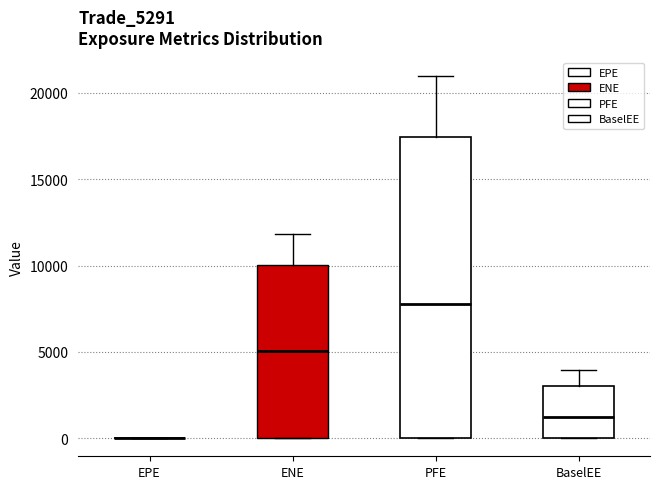

Which box is the tallest, from its lower edge to its upper edge?

PFE